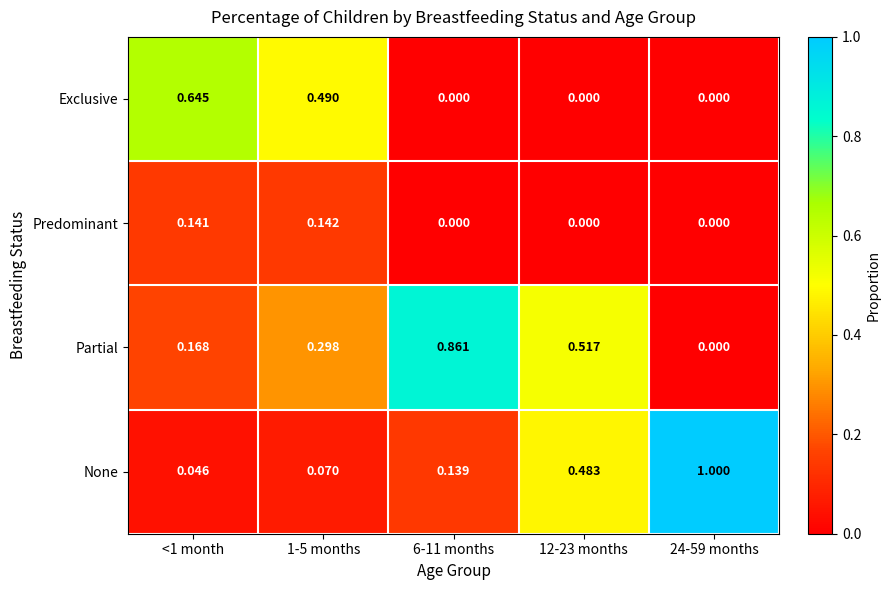

Between <1 month and 1-5 months, which series saw the biggest shift?

Exclusive